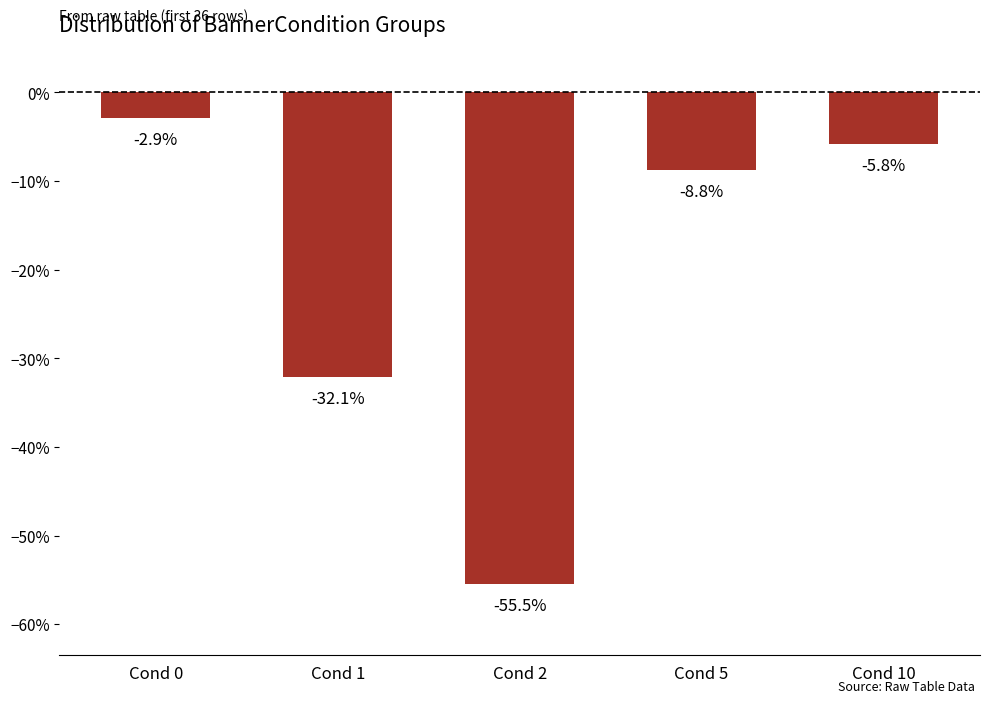

Rank the categories by value from lowest to highest.

Cond 2, Cond 1, Cond 5, Cond 10, Cond 0